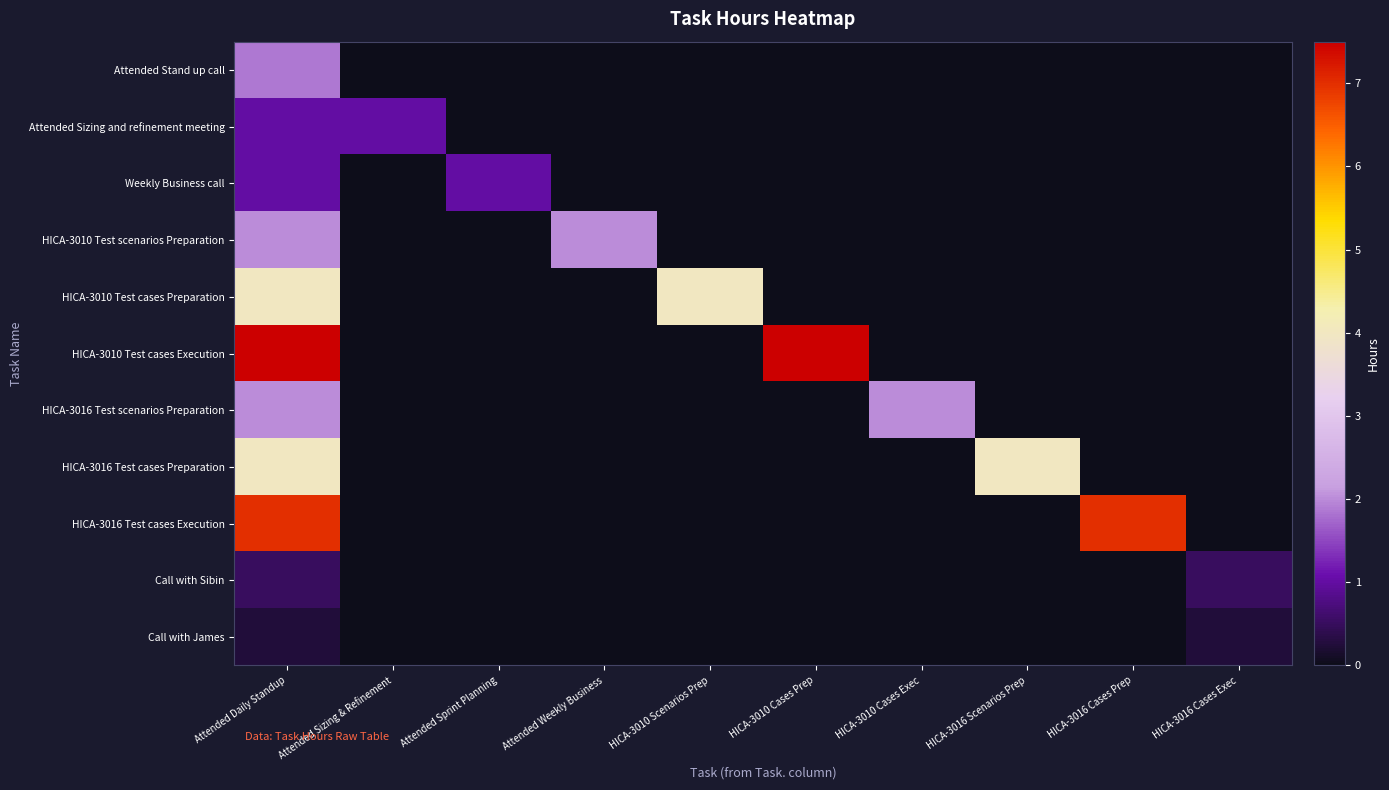

Reading right to left, extract all data points from this chart.

Attended Stand up call: HICA-3016 Cases Exec=0.0	HICA-3016 Cases Prep=0.0	HICA-3016 Scenarios Prep=0.0	HICA-3010 Cases Exec=0.0	HICA-3010 Cases Prep=0.0	HICA-3010 Scenarios Prep=0.0	Attended Weekly Business=0.0	Attended Sprint Planning=0.0	Attended Sizing & Refinement=0.0	Attended Daily Standup=1.9
Attended Sizing and refinement meeting: HICA-3016 Cases Exec=0.0	HICA-3016 Cases Prep=0.0	HICA-3016 Scenarios Prep=0.0	HICA-3010 Cases Exec=0.0	HICA-3010 Cases Prep=0.0	HICA-3010 Scenarios Prep=0.0	Attended Weekly Business=0.0	Attended Sprint Planning=0.0	Attended Sizing & Refinement=1.0	Attended Daily Standup=1.0
Weekly Business call: HICA-3016 Cases Exec=0.0	HICA-3016 Cases Prep=0.0	HICA-3016 Scenarios Prep=0.0	HICA-3010 Cases Exec=0.0	HICA-3010 Cases Prep=0.0	HICA-3010 Scenarios Prep=0.0	Attended Weekly Business=0.0	Attended Sprint Planning=1.0	Attended Sizing & Refinement=0.0	Attended Daily Standup=1.0
HICA-3010 Test scenarios Preparation: HICA-3016 Cases Exec=0.0	HICA-3016 Cases Prep=0.0	HICA-3016 Scenarios Prep=0.0	HICA-3010 Cases Exec=0.0	HICA-3010 Cases Prep=0.0	HICA-3010 Scenarios Prep=0.0	Attended Weekly Business=2.0	Attended Sprint Planning=0.0	Attended Sizing & Refinement=0.0	Attended Daily Standup=2.0
HICA-3010 Test cases Preparation: HICA-3016 Cases Exec=0.0	HICA-3016 Cases Prep=0.0	HICA-3016 Scenarios Prep=0.0	HICA-3010 Cases Exec=0.0	HICA-3010 Cases Prep=0.0	HICA-3010 Scenarios Prep=4.0	Attended Weekly Business=0.0	Attended Sprint Planning=0.0	Attended Sizing & Refinement=0.0	Attended Daily Standup=4.0
HICA-3010 Test cases Execution: HICA-3016 Cases Exec=0.0	HICA-3016 Cases Prep=0.0	HICA-3016 Scenarios Prep=0.0	HICA-3010 Cases Exec=0.0	HICA-3010 Cases Prep=7.5	HICA-3010 Scenarios Prep=0.0	Attended Weekly Business=0.0	Attended Sprint Planning=0.0	Attended Sizing & Refinement=0.0	Attended Daily Standup=7.5
HICA-3016 Test scenarios Preparation: HICA-3016 Cases Exec=0.0	HICA-3016 Cases Prep=0.0	HICA-3016 Scenarios Prep=0.0	HICA-3010 Cases Exec=2.0	HICA-3010 Cases Prep=0.0	HICA-3010 Scenarios Prep=0.0	Attended Weekly Business=0.0	Attended Sprint Planning=0.0	Attended Sizing & Refinement=0.0	Attended Daily Standup=2.0
HICA-3016 Test cases Preparation: HICA-3016 Cases Exec=0.0	HICA-3016 Cases Prep=0.0	HICA-3016 Scenarios Prep=4.0	HICA-3010 Cases Exec=0.0	HICA-3010 Cases Prep=0.0	HICA-3010 Scenarios Prep=0.0	Attended Weekly Business=0.0	Attended Sprint Planning=0.0	Attended Sizing & Refinement=0.0	Attended Daily Standup=4.0
HICA-3016 Test cases Execution: HICA-3016 Cases Exec=0.0	HICA-3016 Cases Prep=7.0	HICA-3016 Scenarios Prep=0.0	HICA-3010 Cases Exec=0.0	HICA-3010 Cases Prep=0.0	HICA-3010 Scenarios Prep=0.0	Attended Weekly Business=0.0	Attended Sprint Planning=0.0	Attended Sizing & Refinement=0.0	Attended Daily Standup=7.0
Call with Sibin: HICA-3016 Cases Exec=0.5	HICA-3016 Cases Prep=0.0	HICA-3016 Scenarios Prep=0.0	HICA-3010 Cases Exec=0.0	HICA-3010 Cases Prep=0.0	HICA-3010 Scenarios Prep=0.0	Attended Weekly Business=0.0	Attended Sprint Planning=0.0	Attended Sizing & Refinement=0.0	Attended Daily Standup=0.5
Call with James: HICA-3016 Cases Exec=0.2	HICA-3016 Cases Prep=0.0	HICA-3016 Scenarios Prep=0.0	HICA-3010 Cases Exec=0.0	HICA-3010 Cases Prep=0.0	HICA-3010 Scenarios Prep=0.0	Attended Weekly Business=0.0	Attended Sprint Planning=0.0	Attended Sizing & Refinement=0.0	Attended Daily Standup=0.2